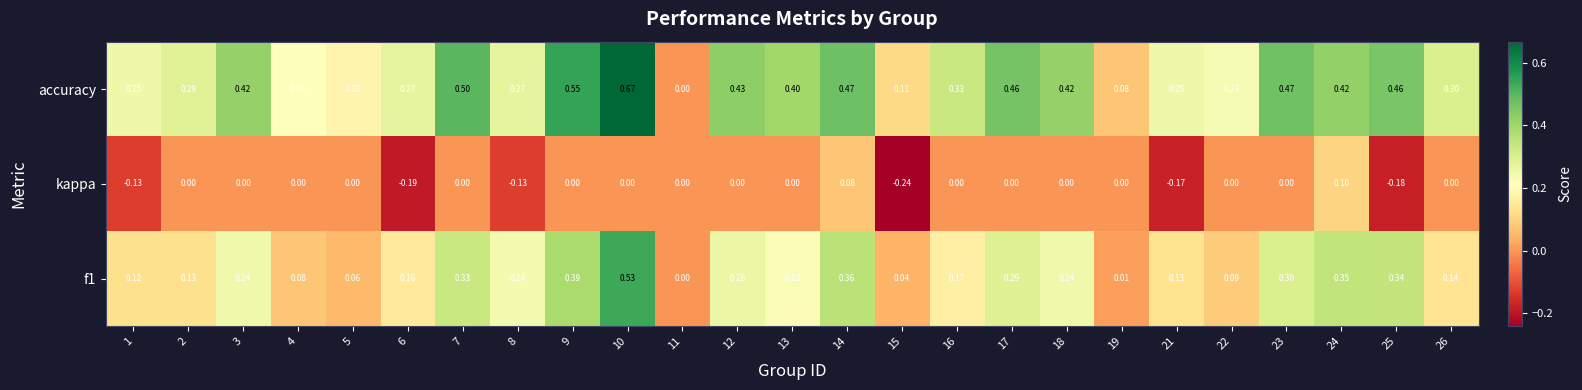

Which series has the largest range (max minus min)?

accuracy